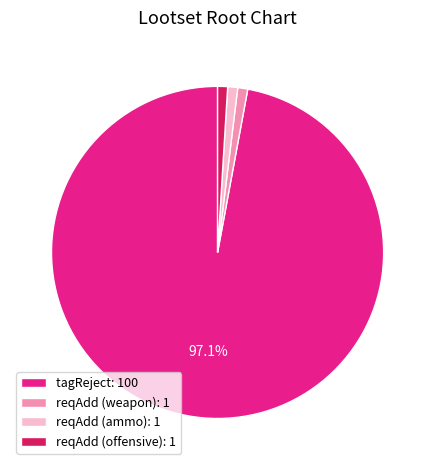

True or false: reqAdd (weapon) accounts for 1% of the total.

True